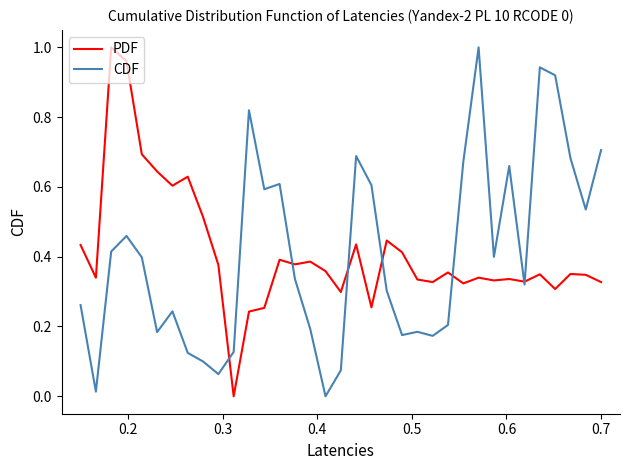

True or false: PDF has more than 2 points higher than both neighbors.

True